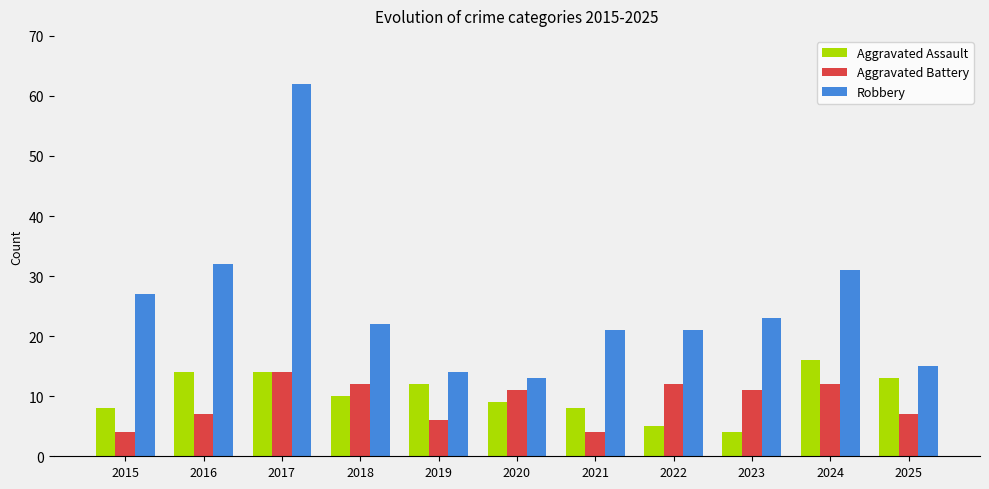

How many bars are there in total?

33